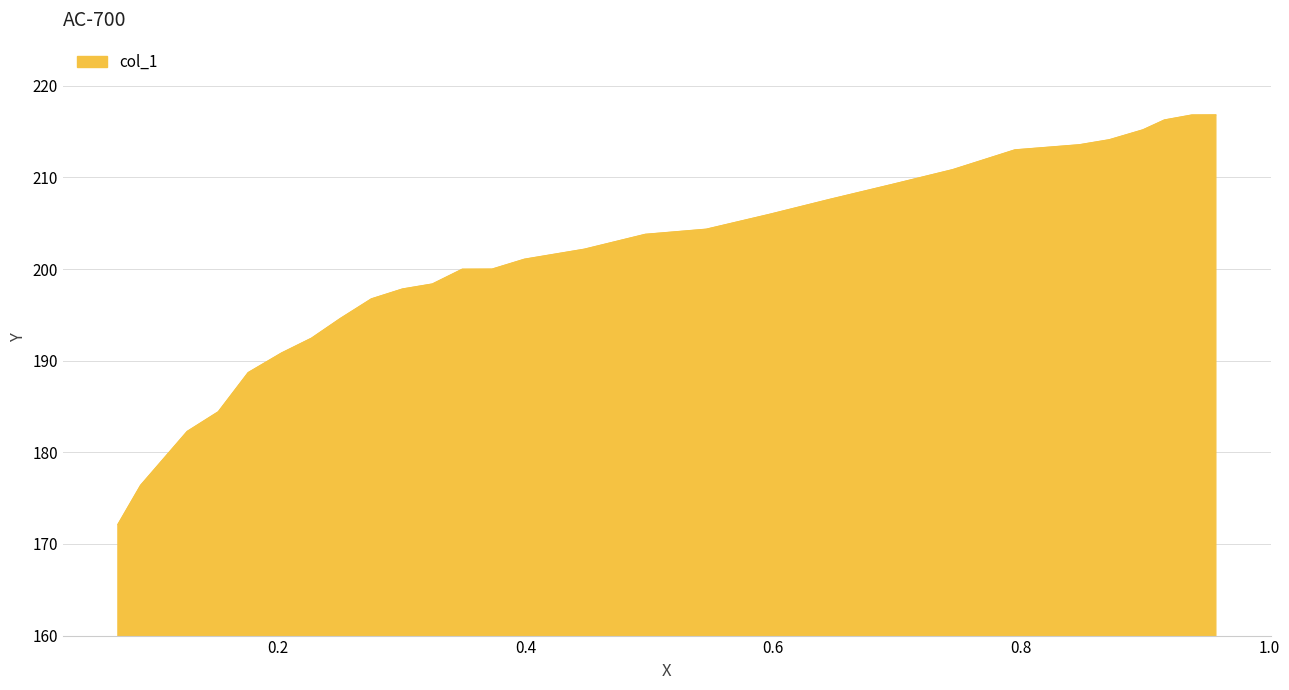

Is it true that the value at 0.9155 is 216.3?

True